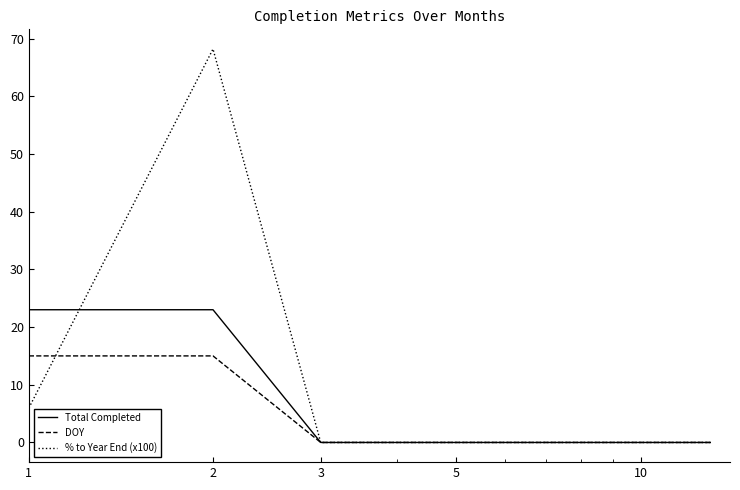

What is the maximum value shown in the chart?

68.2